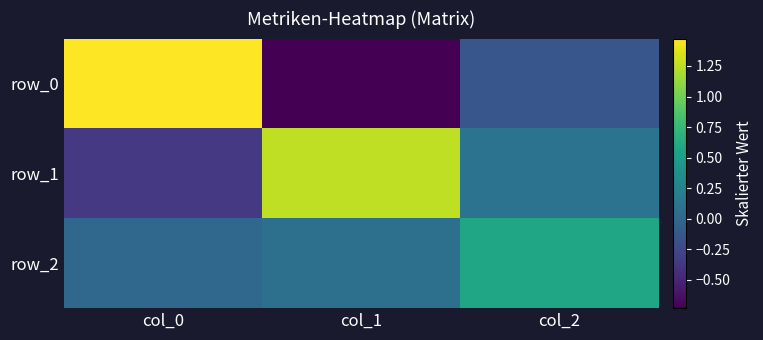

How many series are shown in this chart?

3